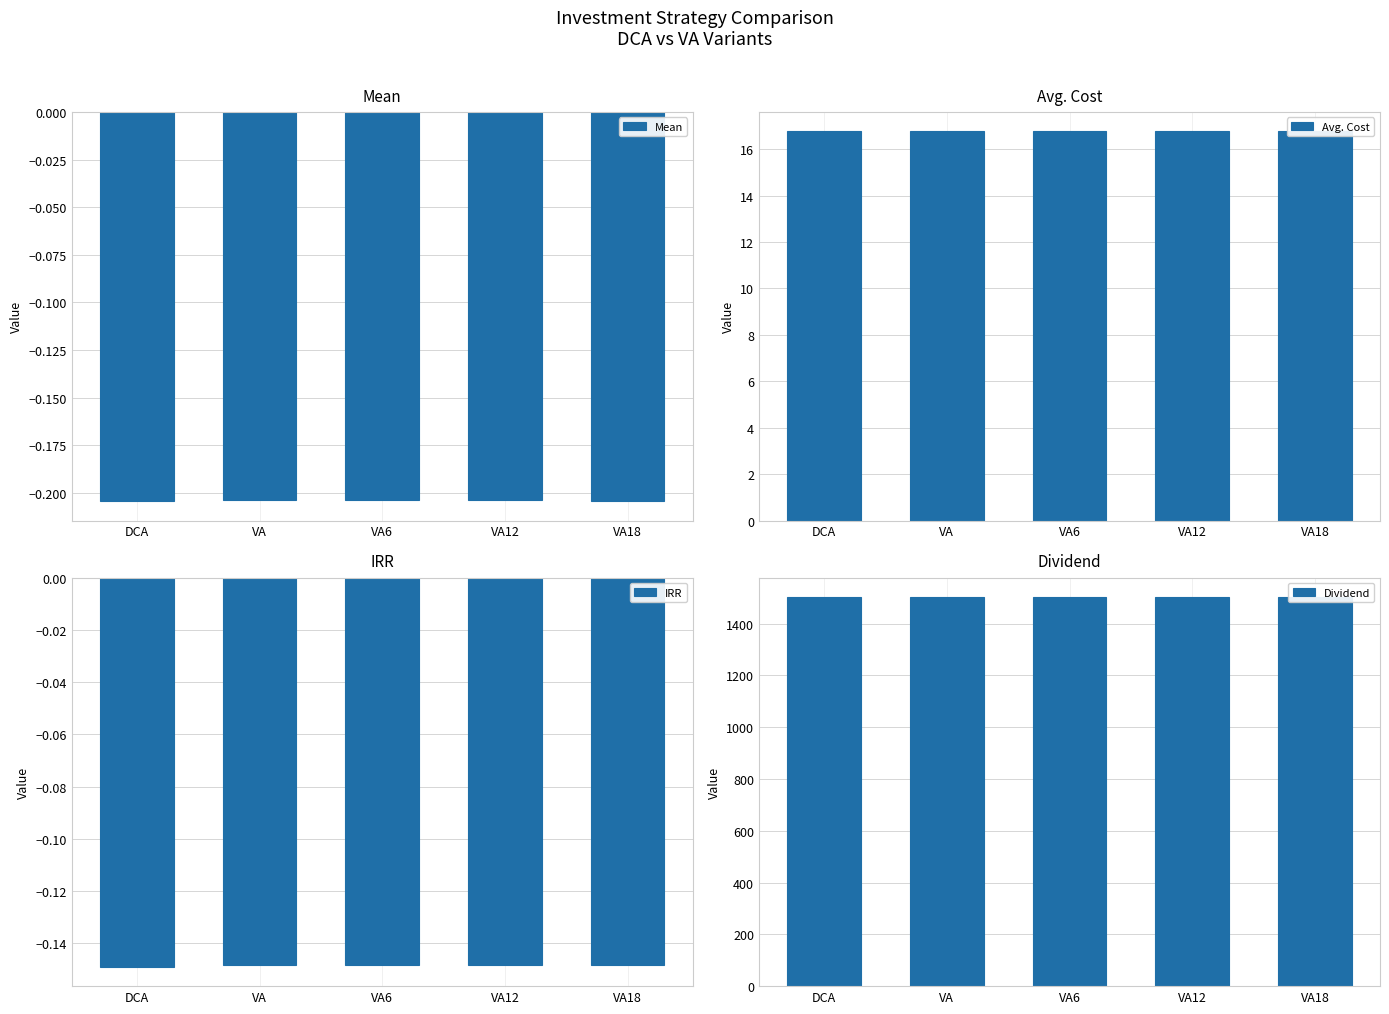

The Dividend series shows 2133.1 at VA18. True or false?

False